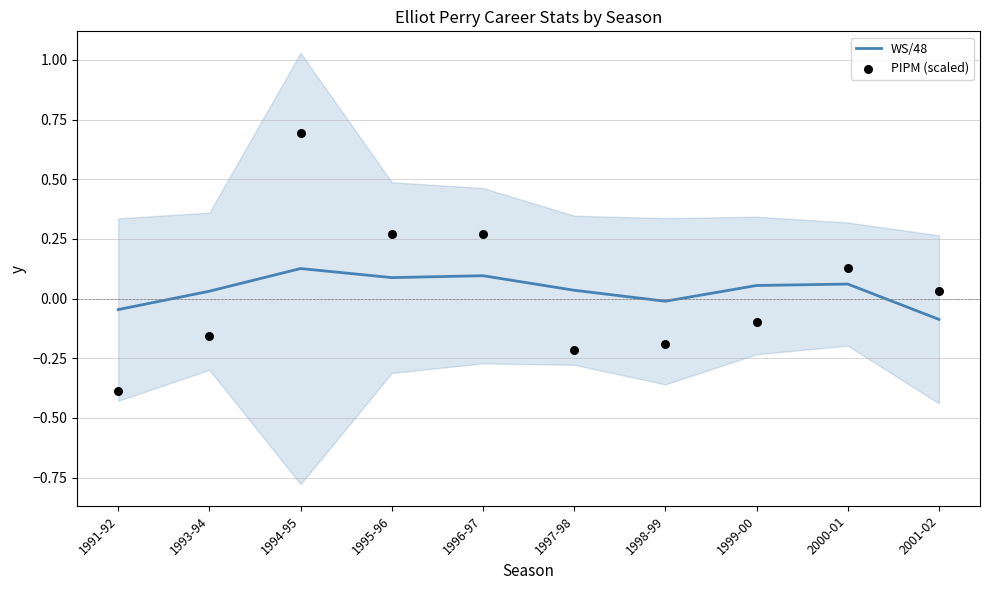

Which series has the largest total across all categories?

WS/48